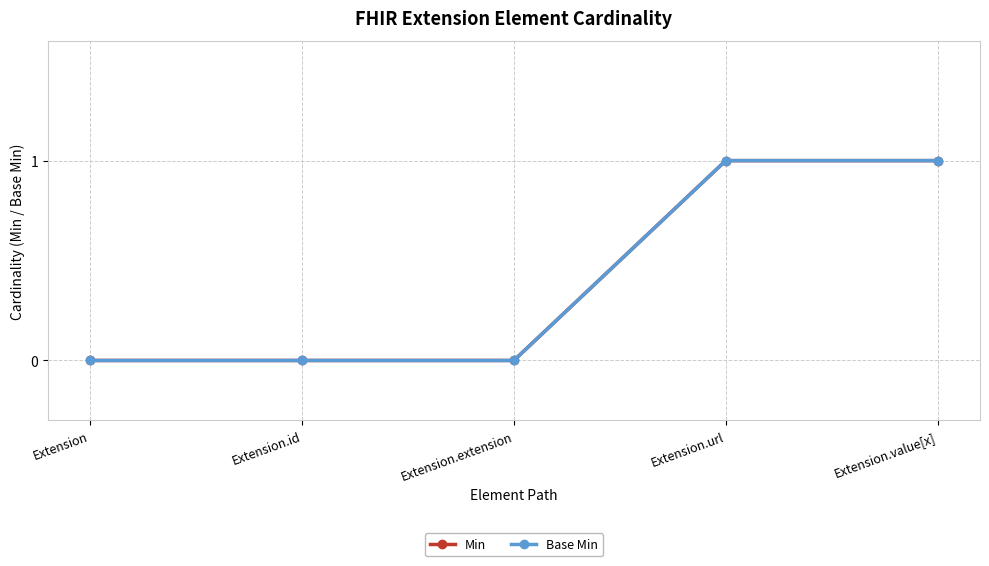

Which category has the highest value in the Base Min series?

Extension.url